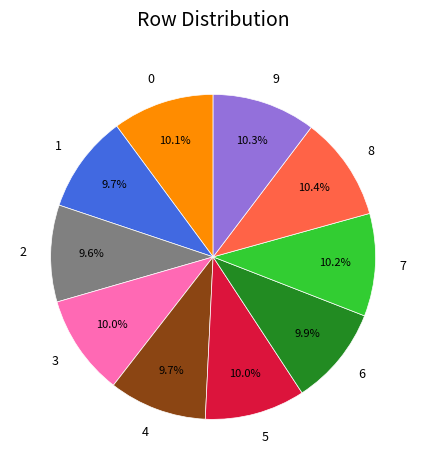

What percentage is NOT represented by 8?

89.6%